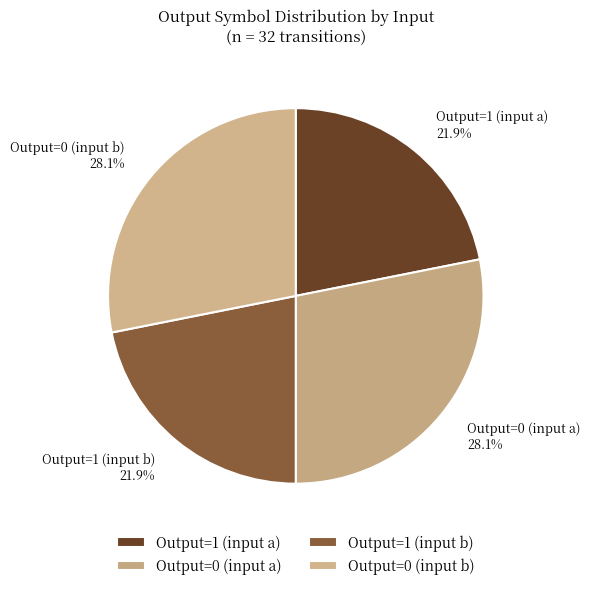

Does Output=0 (input a) represent more than half of the total?

No